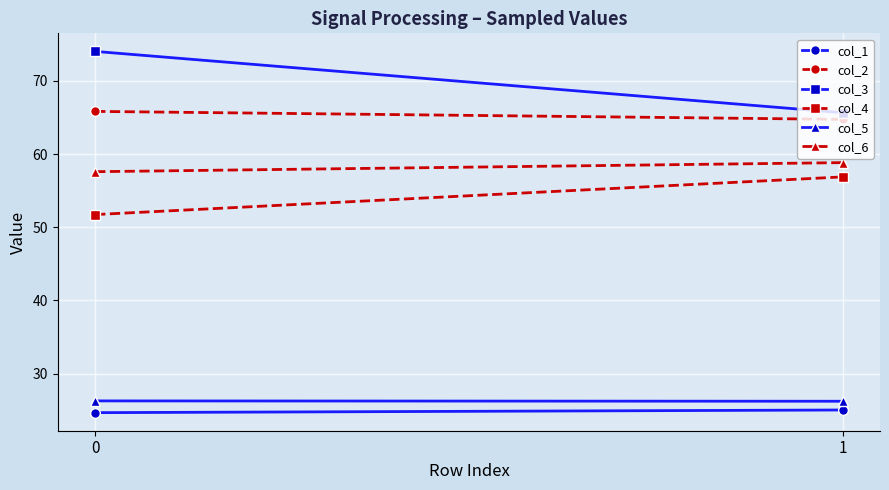

Is it true that col_1 equals 25.0 at 1?

True